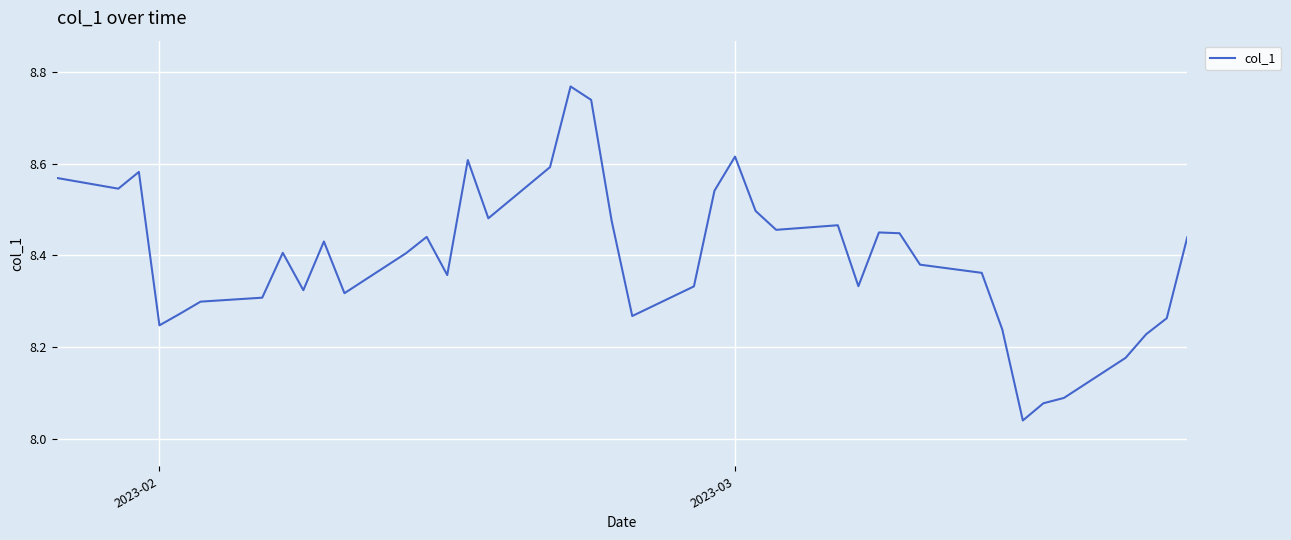

What is the difference between the maximum and minimum values?

0.7